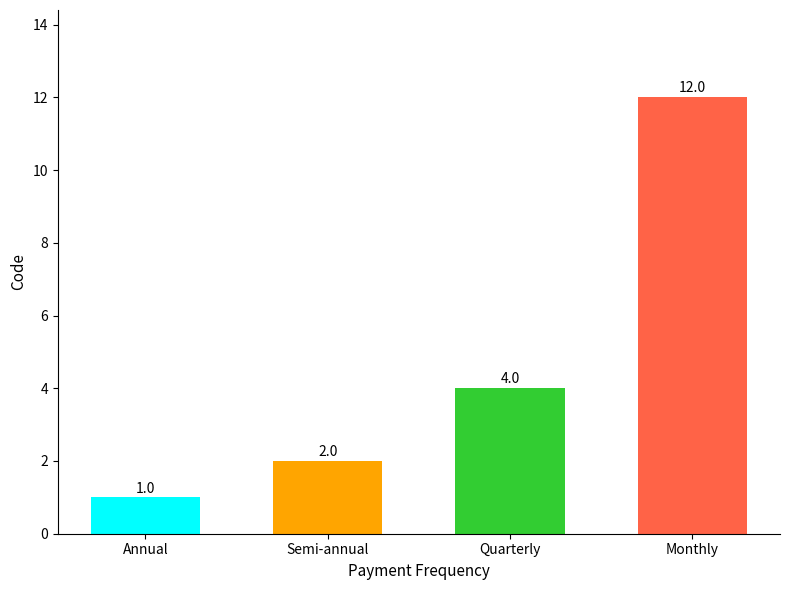

How many distinct data groups are displayed?

1